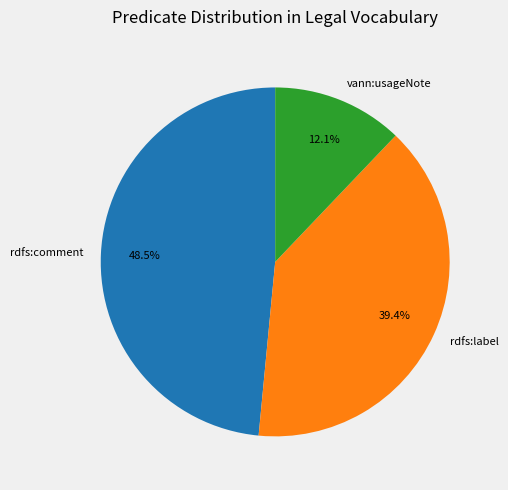

What is the smallest slice in the pie chart?

vann:usageNote